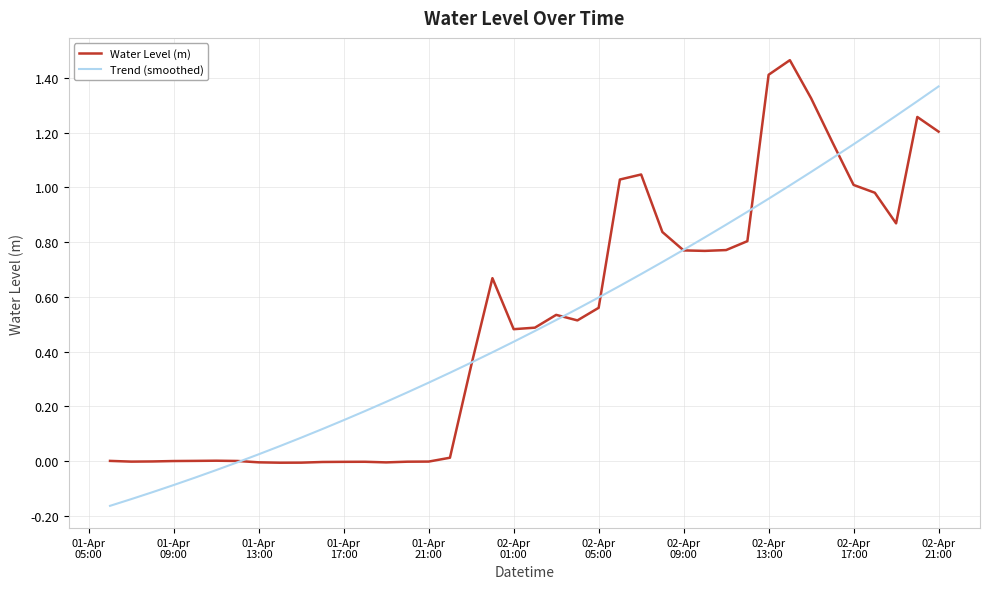

Which series has the largest total across all categories?

Water Level (m)